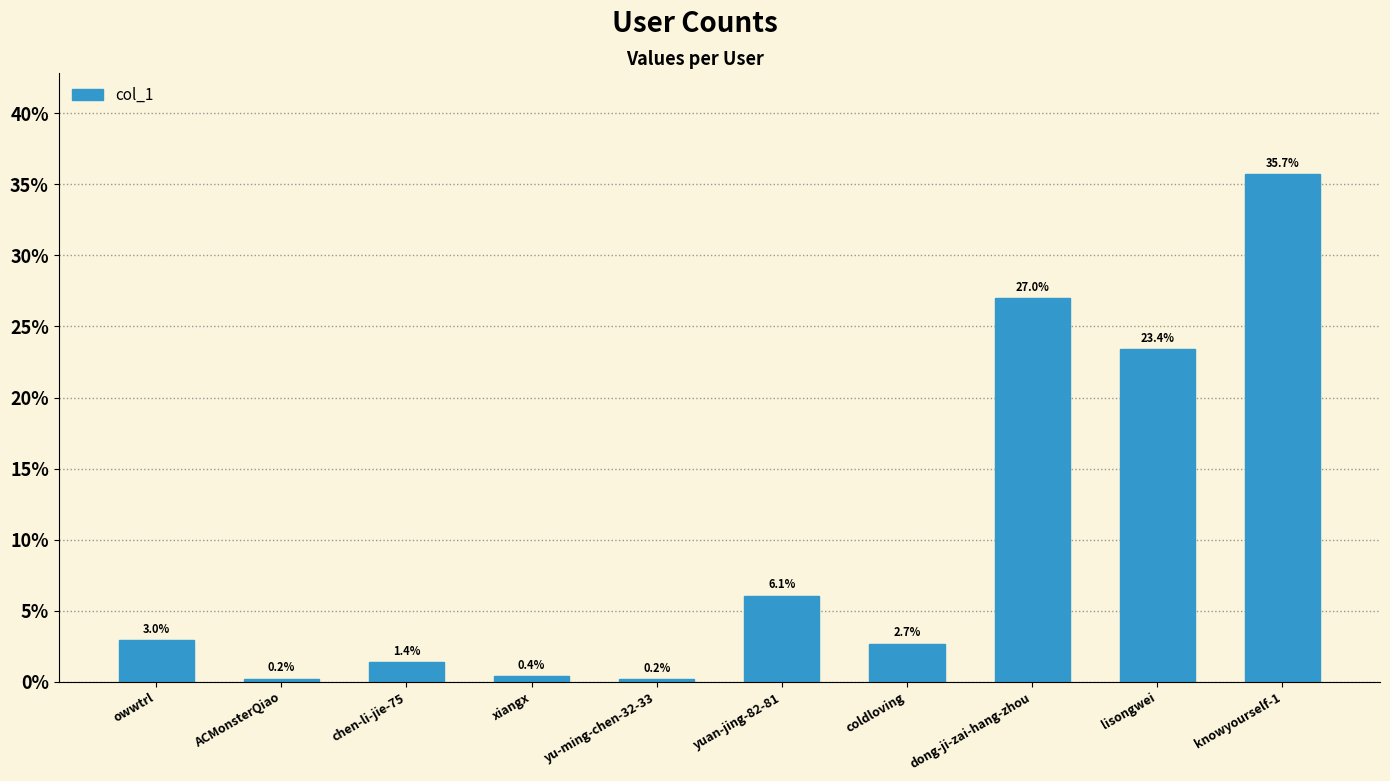

What is the label of the 2nd bar from the right?

lisongwei